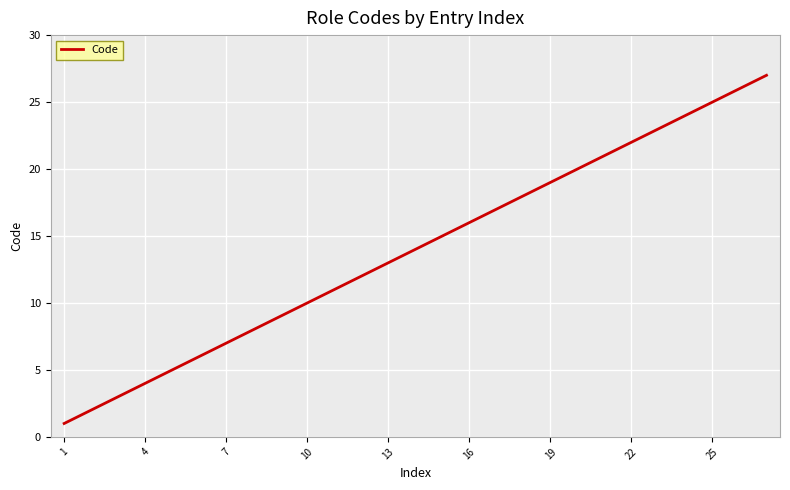

Is this an area chart (filled region under the line)?

No